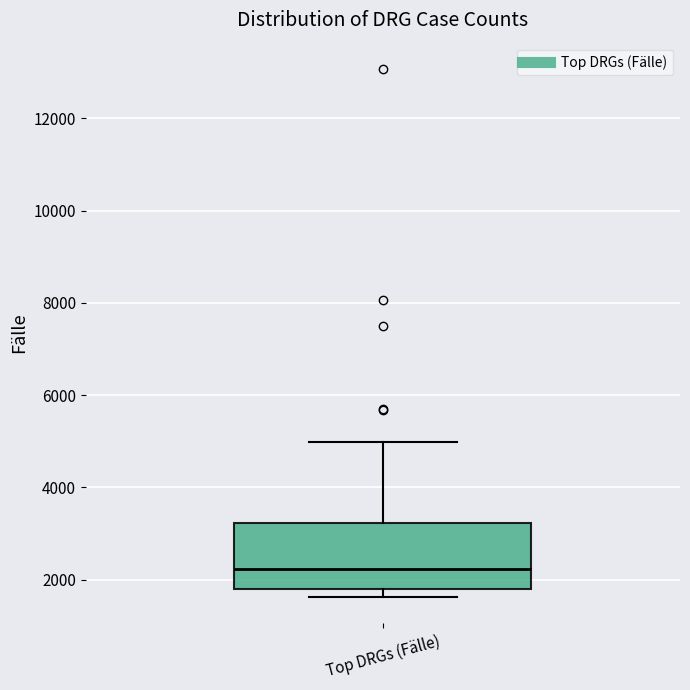

Read this box plot against the y-axis: the position of the median line, the range covered by the box, and the ends of both whiskers. The values are not printed on the chart, so give them approximately, as read against the axis.

median 2200, box 1800 to 3200, whiskers 1600 to 5000